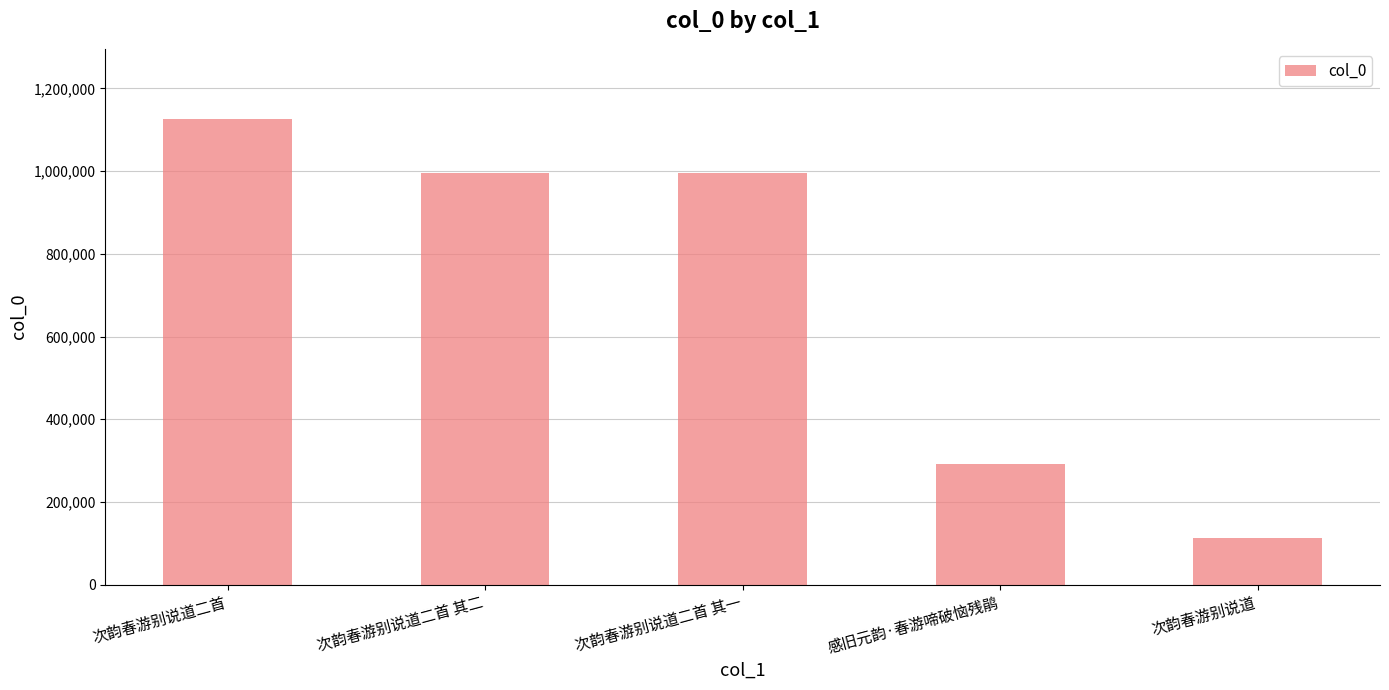

What is the change in value from 次韵春游别说道二首 to 次韵春游别说道?

-1013530